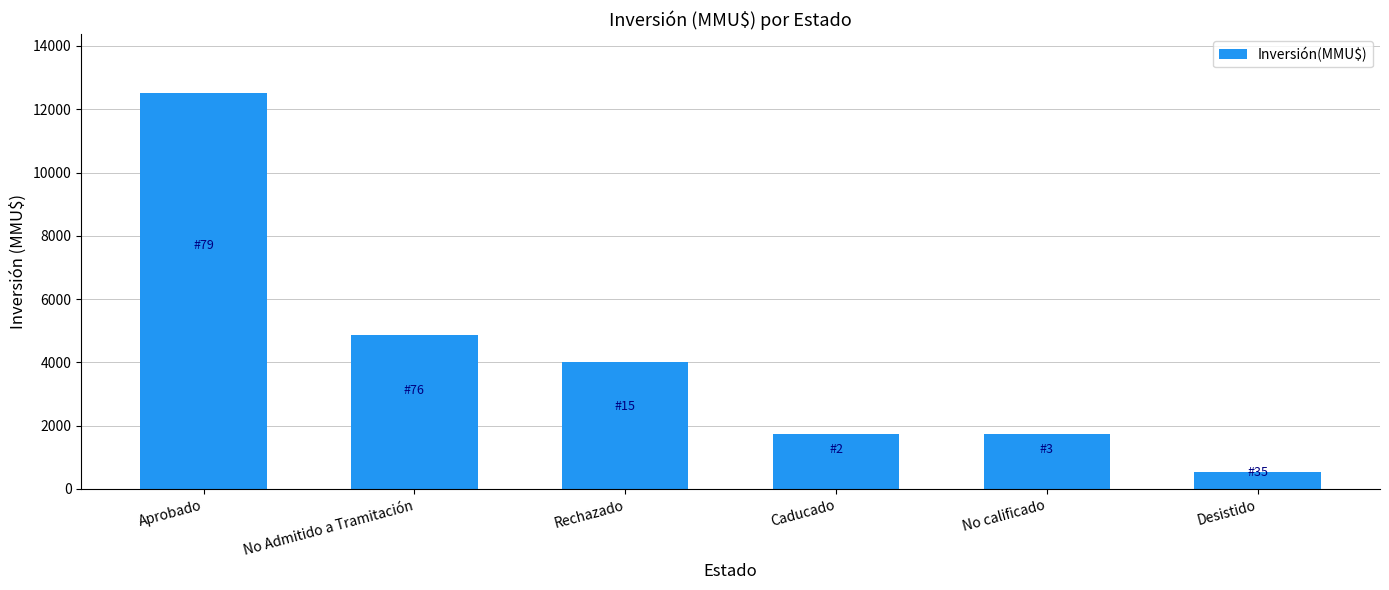

What is the difference between the values at No calificado and Rechazado?

2250